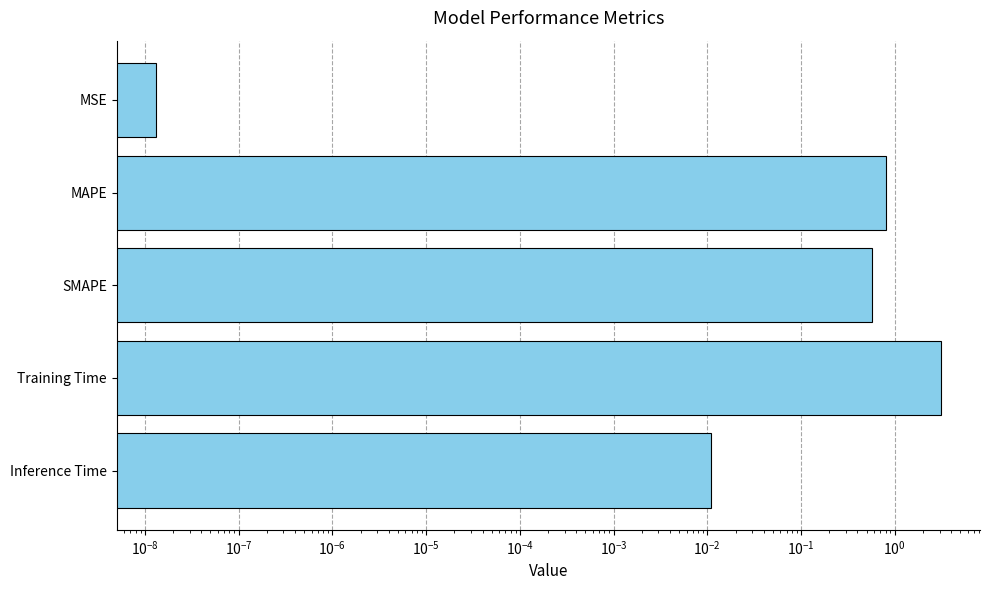

What is the average value?

0.9